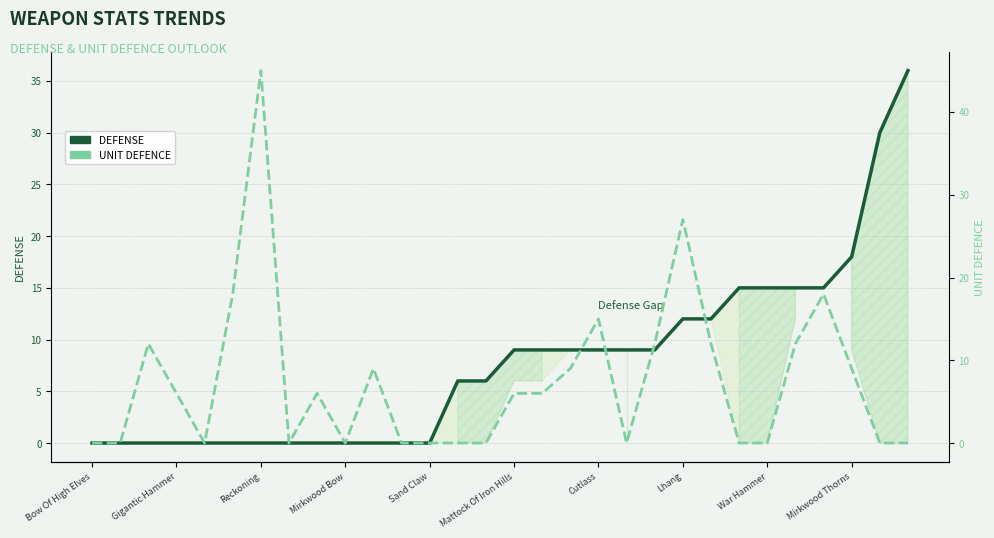

Reading left to right, what are all the values shown in this chart?

DEFENSE: 0	0	0	0	0	0	0	0	0	0	0	0	0	6	6	9	9	9	9	9	9	12	12	15	15	15	15	18	30	36
UNIT DEFENCE: 0	0	12	6	0	18	45	0	6	0	9	0	0	0	0	6	6	9	15	0	12	27	12	0	0	12	18	9	0	0